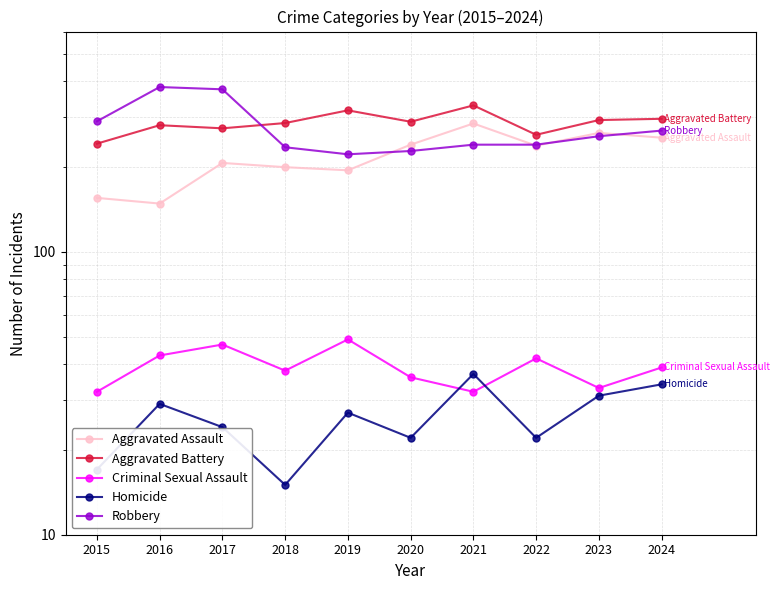

True or false: Robbery and Aggravated Assault cross at least once.

True